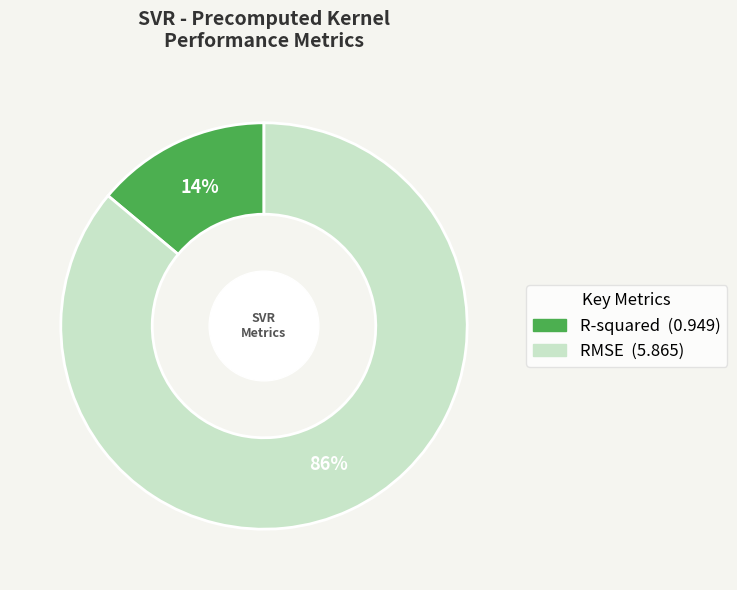

Which has a higher value, RMSE or R-squared?

RMSE